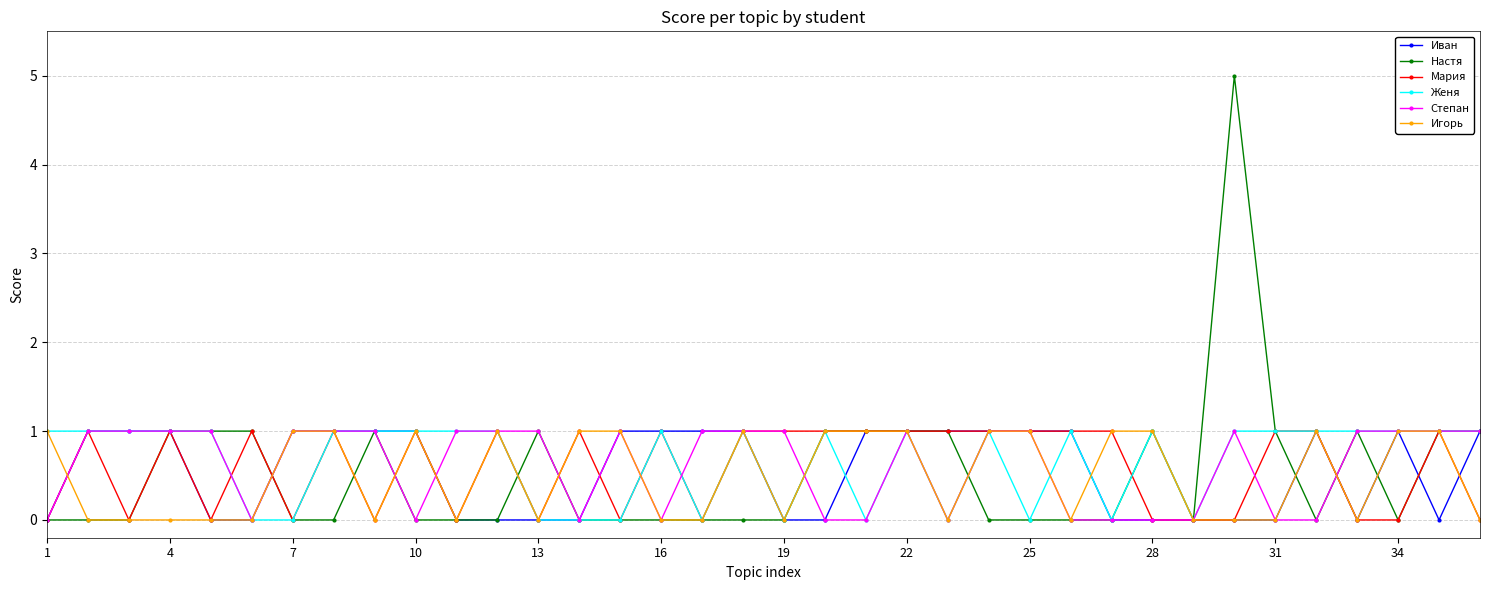

Which series has the largest range (max minus min)?

Настя